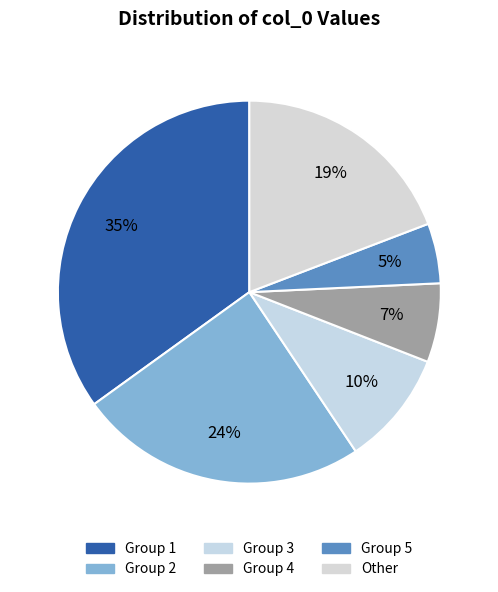

What is the largest slice in the pie chart?

Group 1